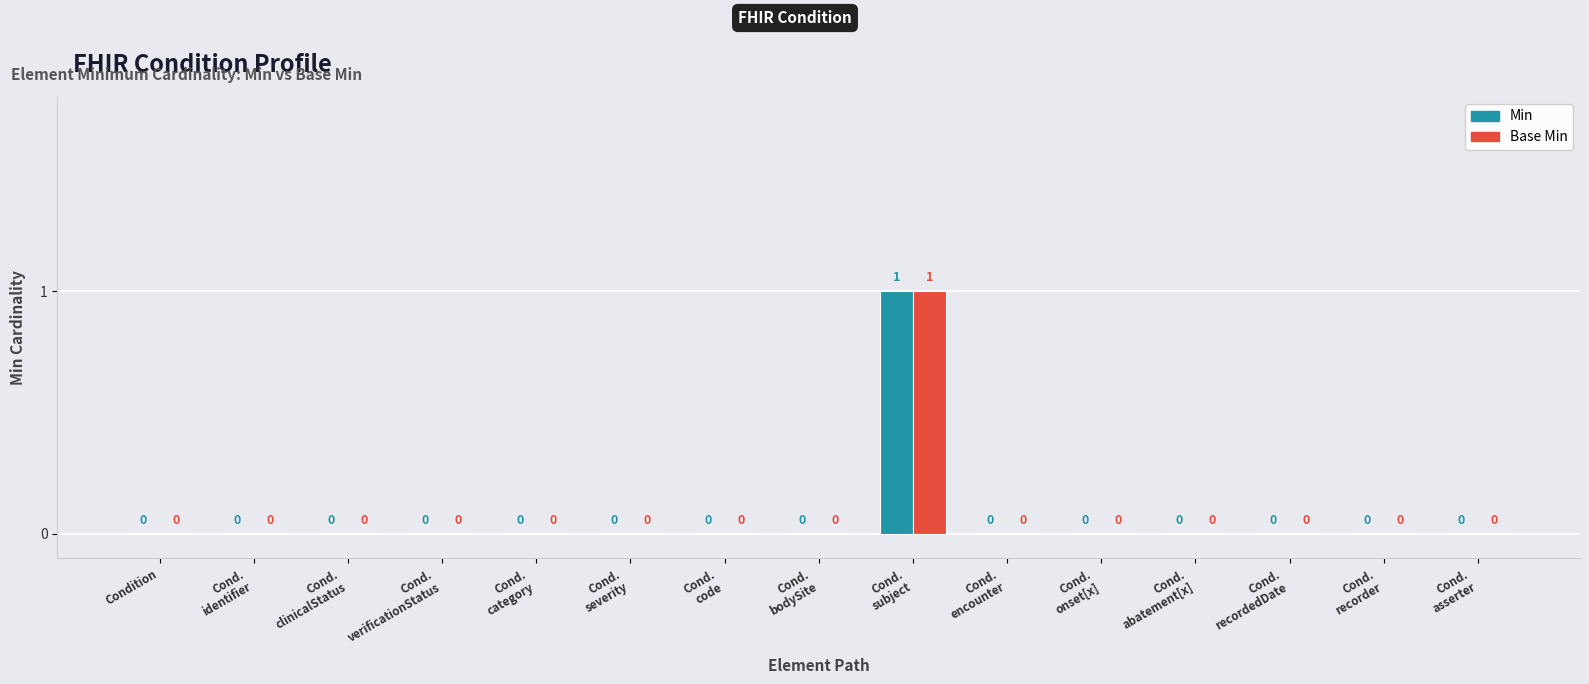

How many Base Min values are between 0 and 1?

15